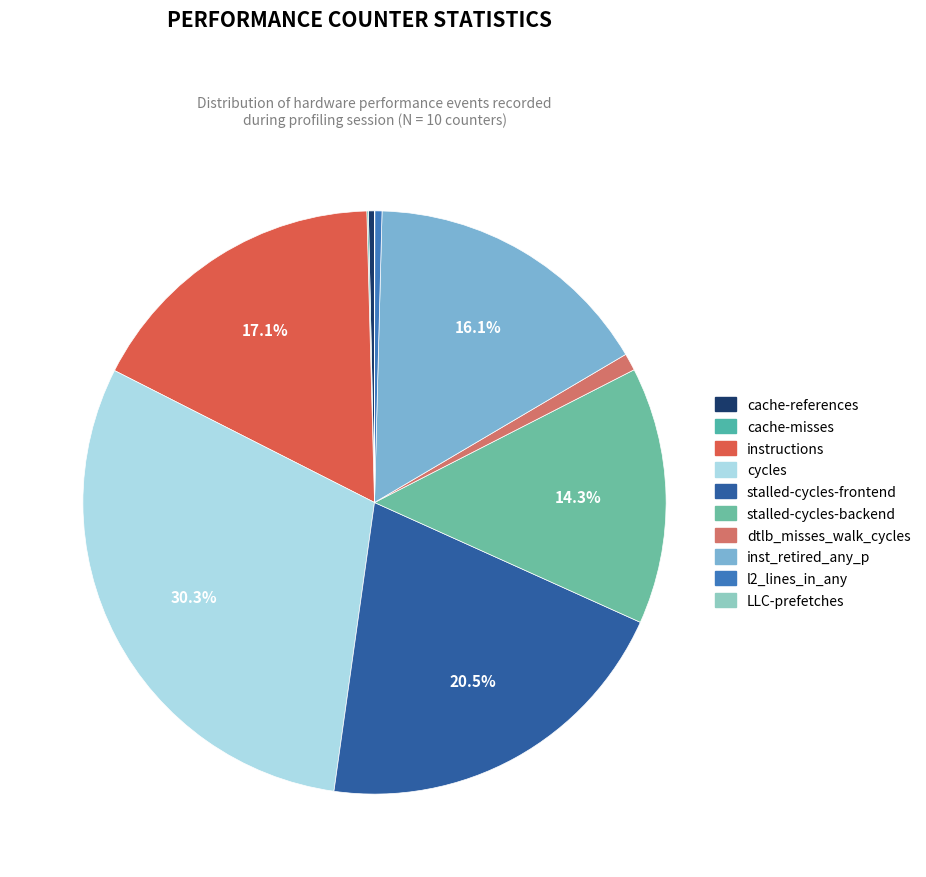

Which category has the biggest portion of the pie?

cycles